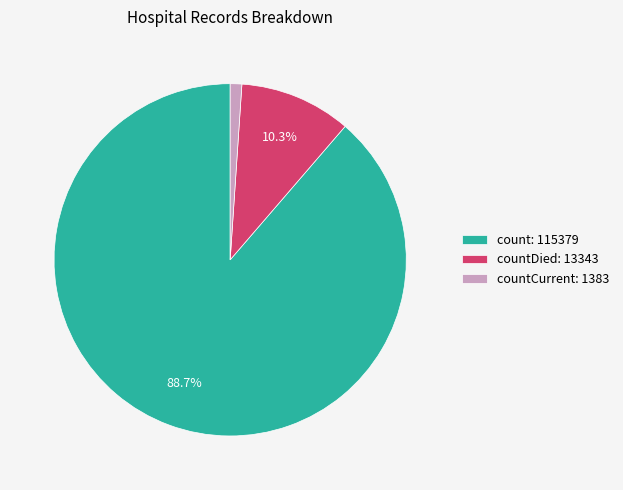

Count the number of slices in the pie.

3